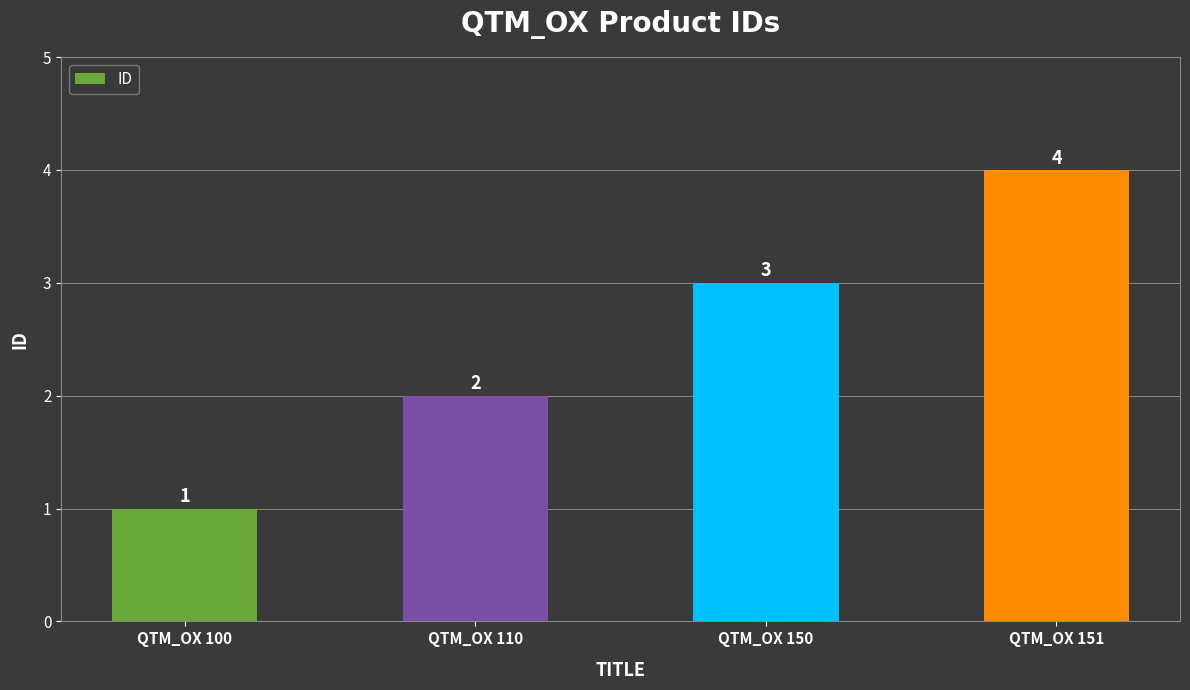

How many series are shown in this chart?

1